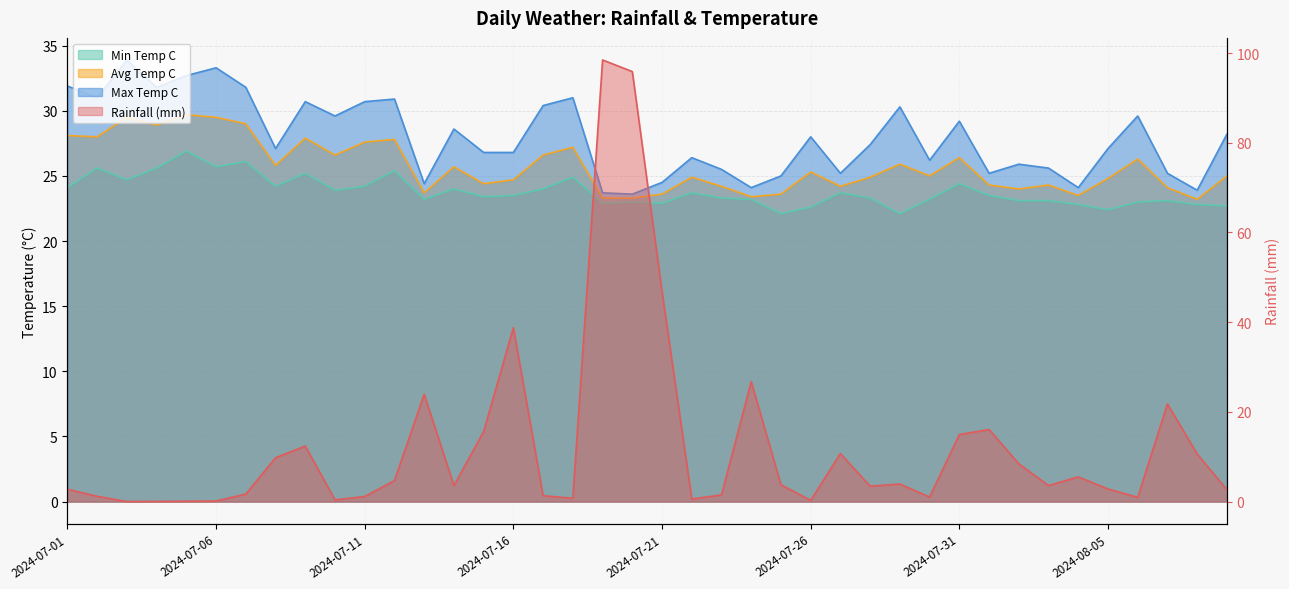

How many positive values does the rainfall_mm series have?

39